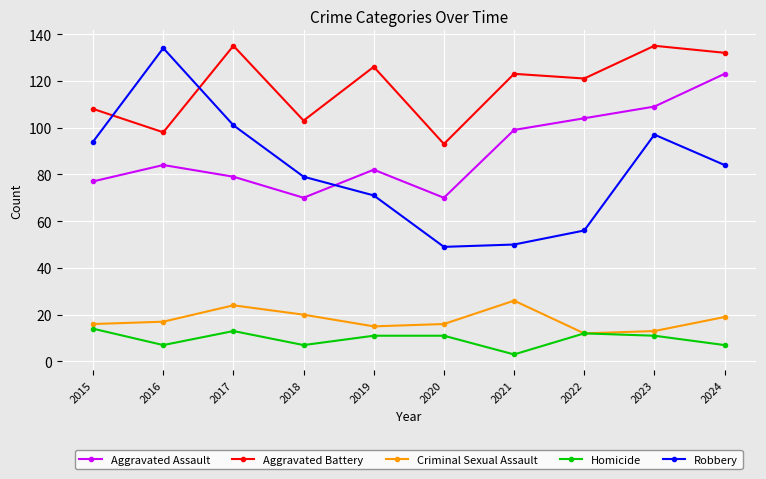

What is the total value across all series at 2022?

305